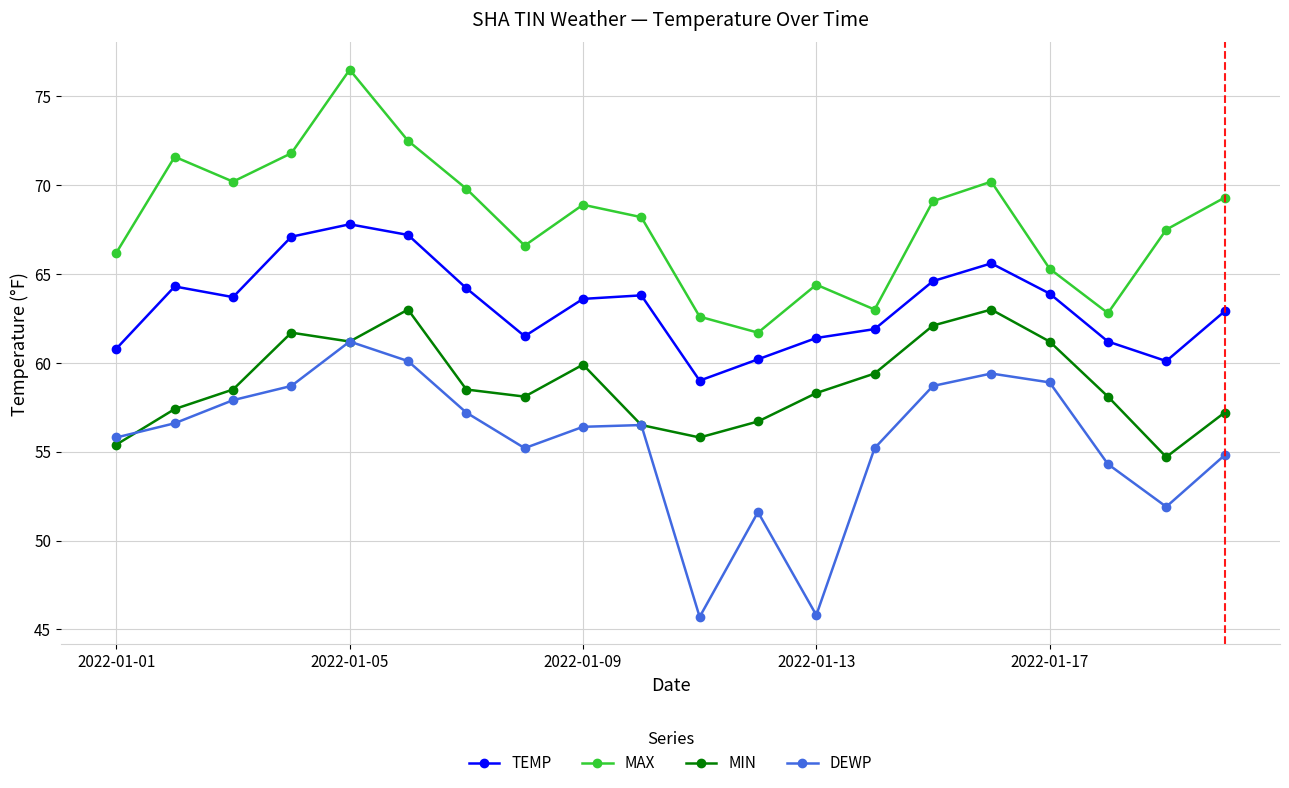

Rank the series by their average value, from highest to lowest.

MAX, TEMP, MIN, DEWP